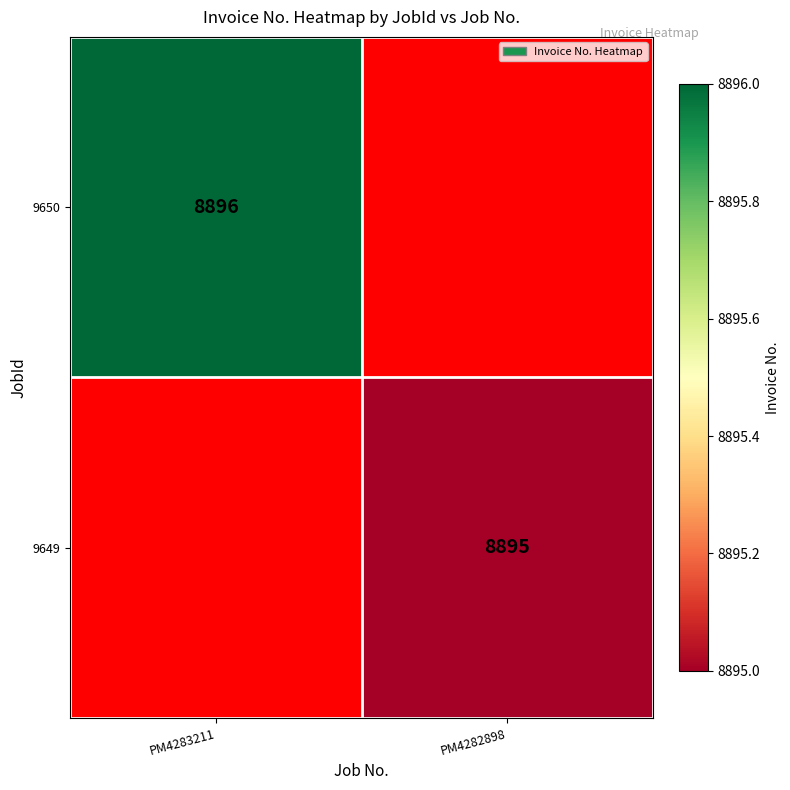

The value of 9650 at PM4283211 is 11888. True or false?

False